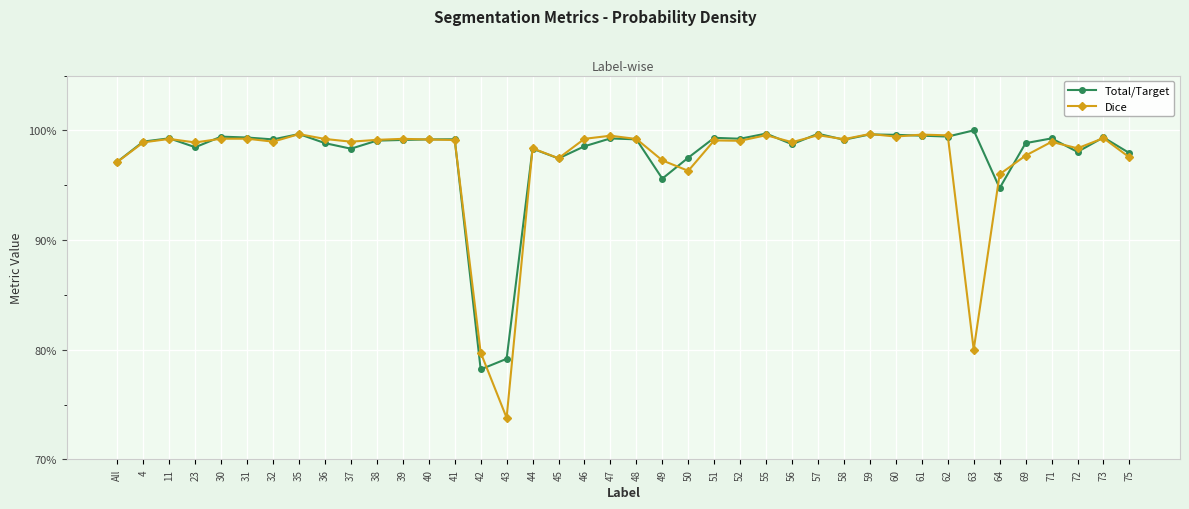

Where is the first local maximum for Dice?

11